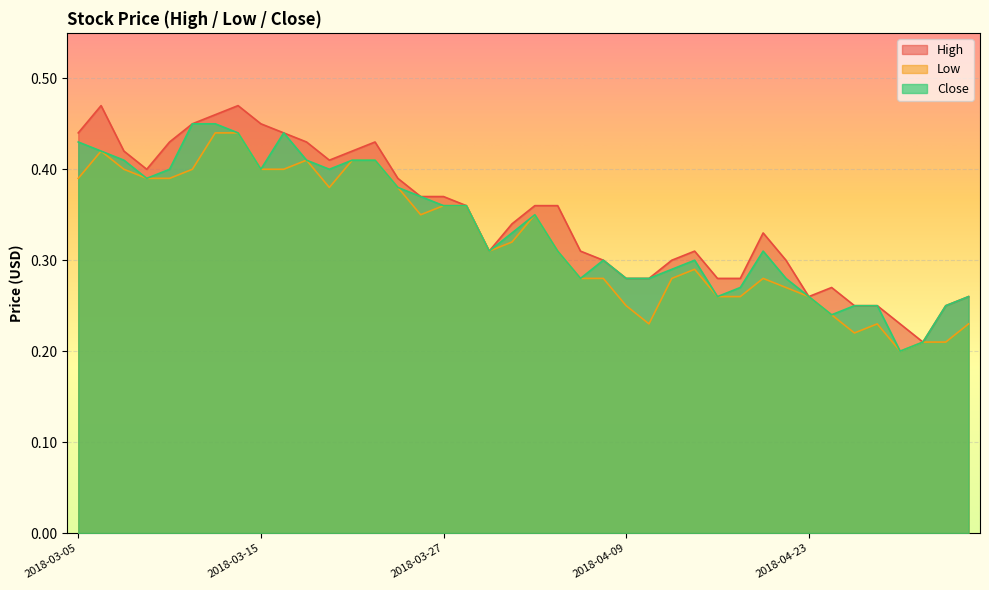

How many data points does each series have?

40